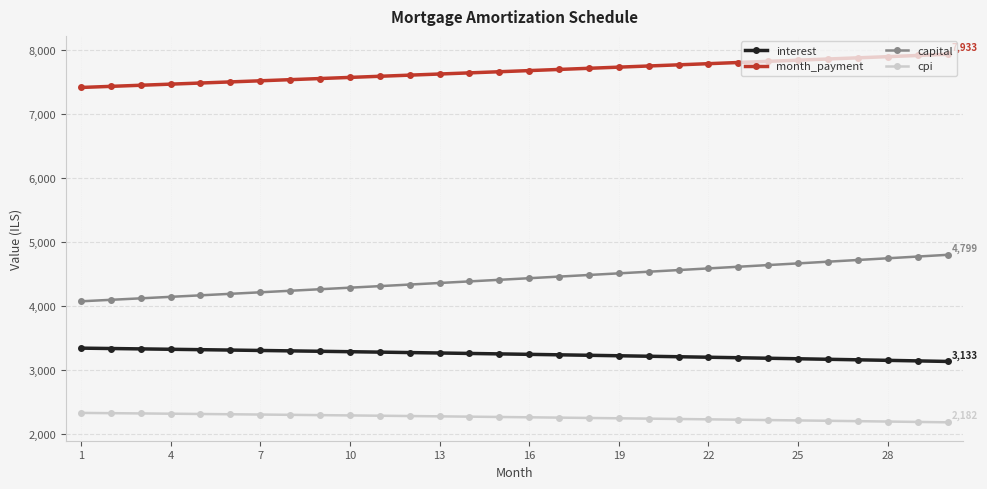

At how many categories does at least one series exceed 5839?

30